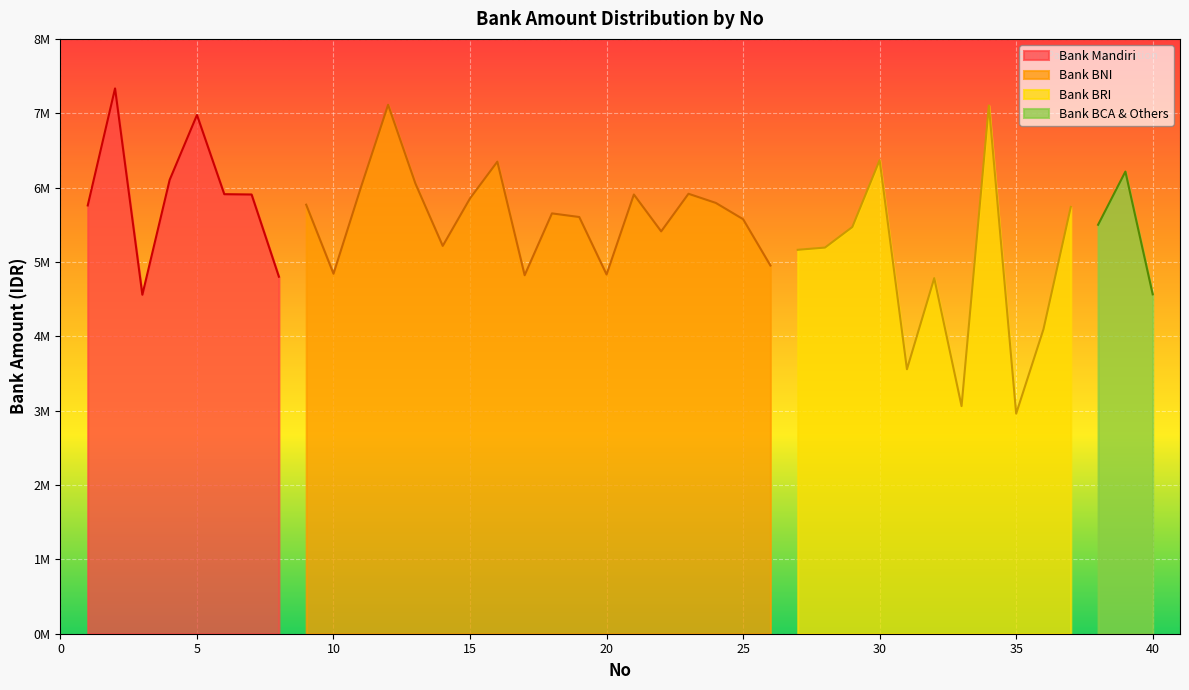

What is the sum of the values at 5 and 11?

12975814